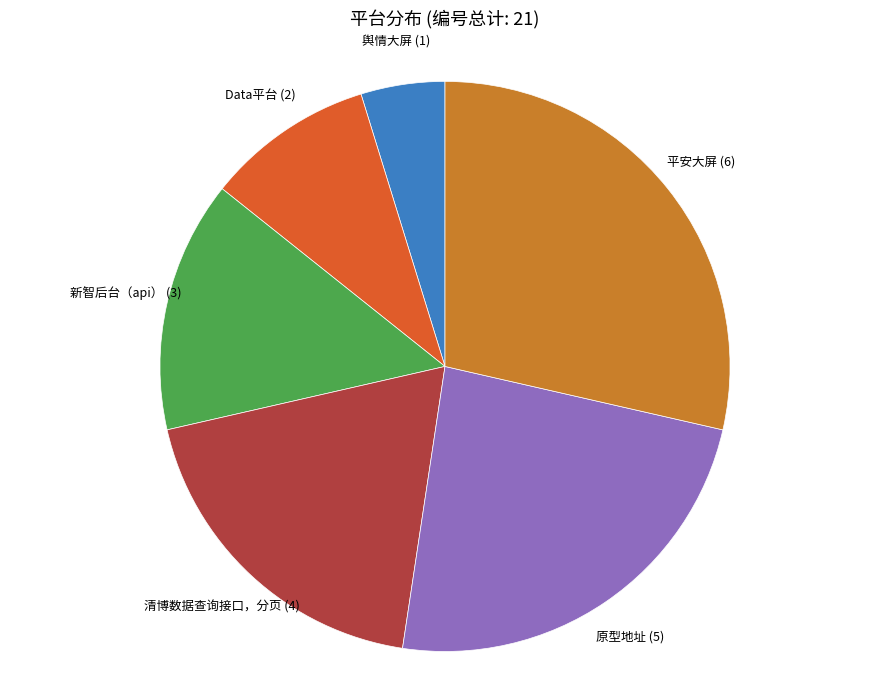

Is there any slice that represents more than half of the pie?

No